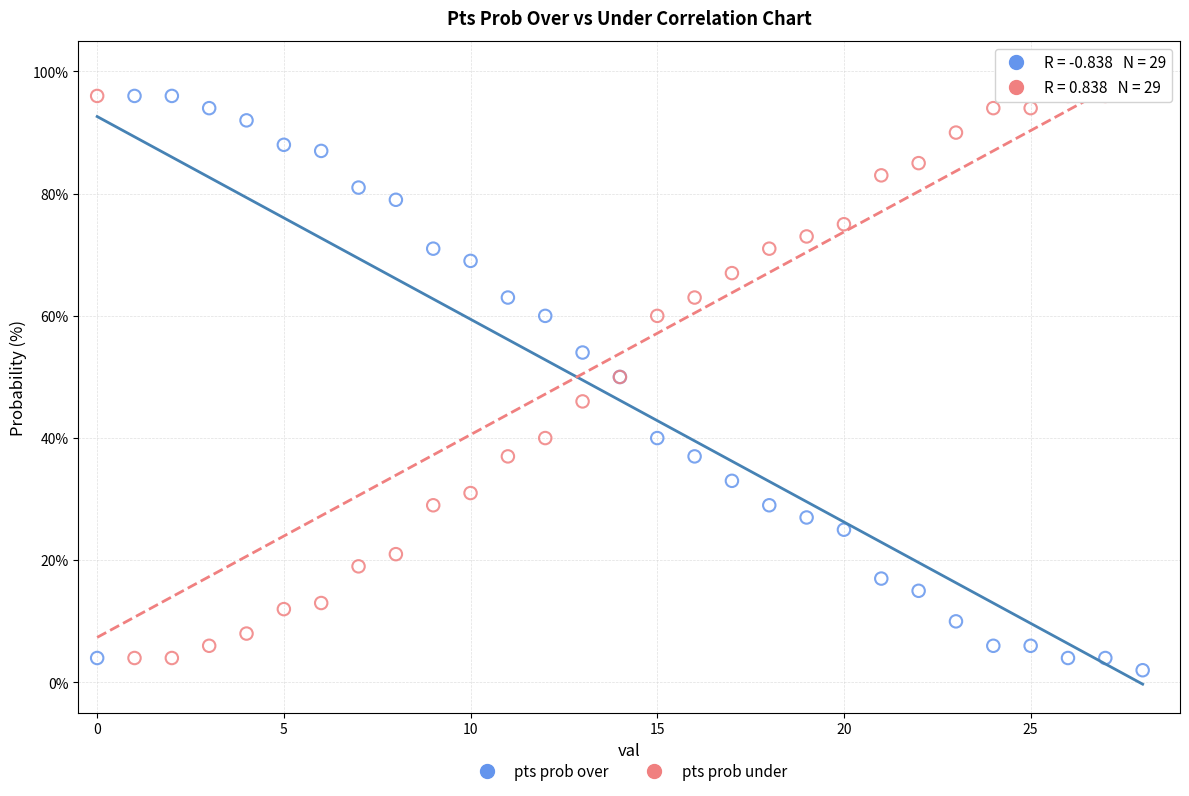

Which series reaches the maximum Y coordinate?

pts prob under